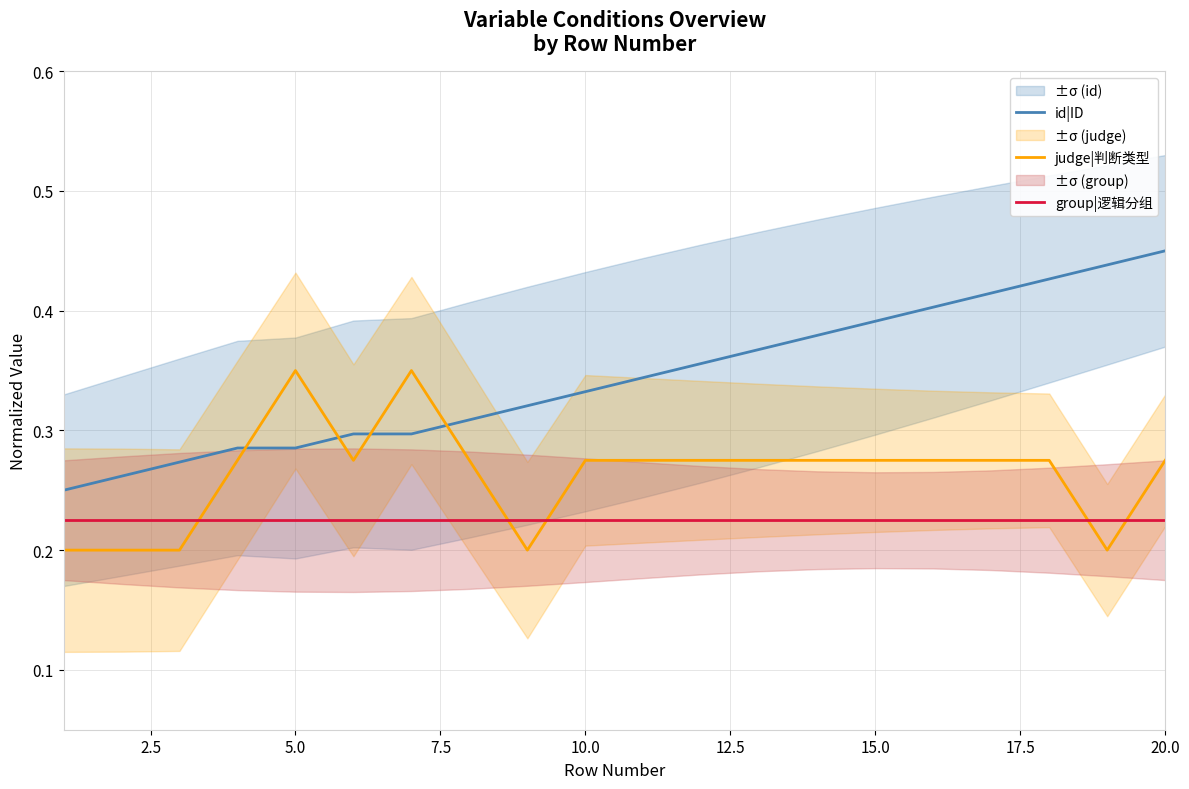

What is the difference between the maximum and minimum values in the id|ID series?

0.2